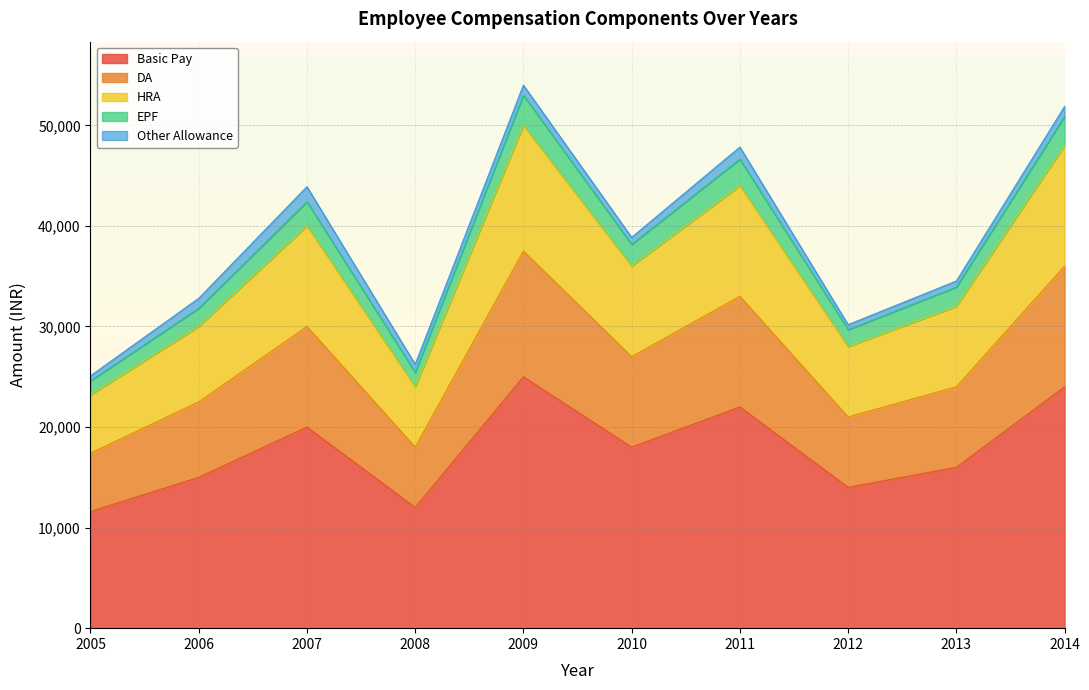

What is the value of the Basic Pay point at the 8th from the left?

14000